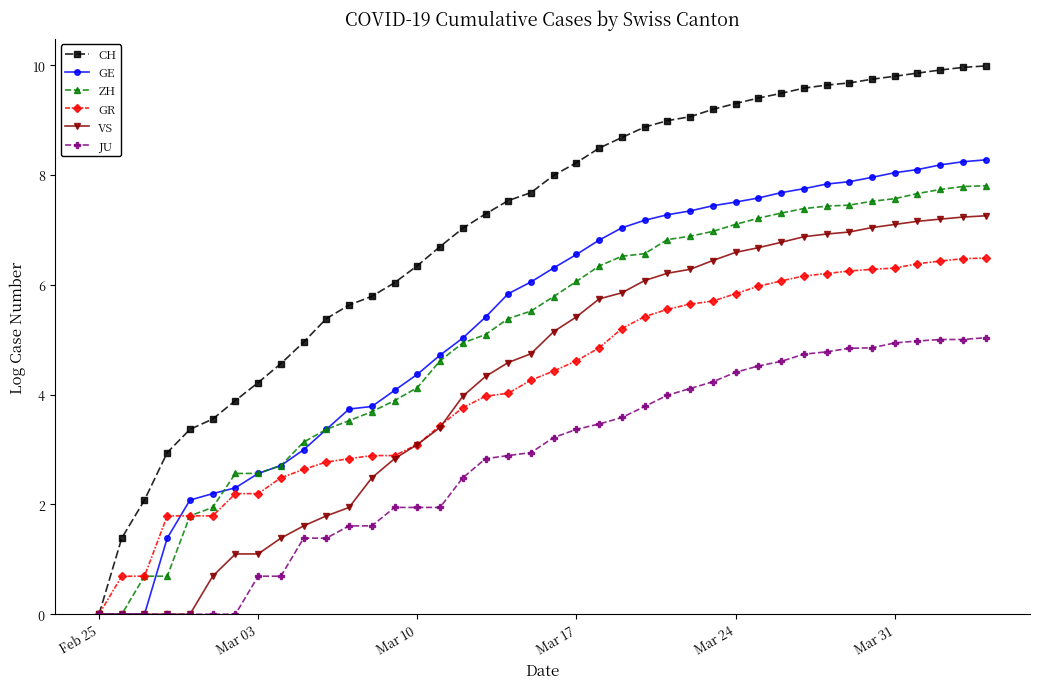

Which series has the largest total across all categories?

CH